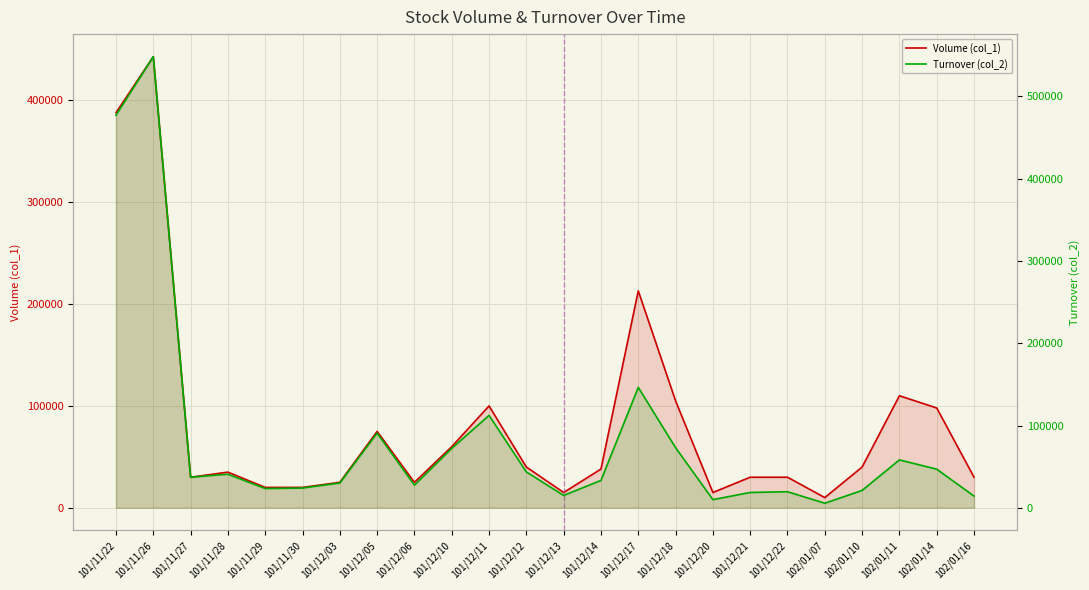

Read the Turnover (col_2) value at 101/12/05, to the nearest 50.

90700